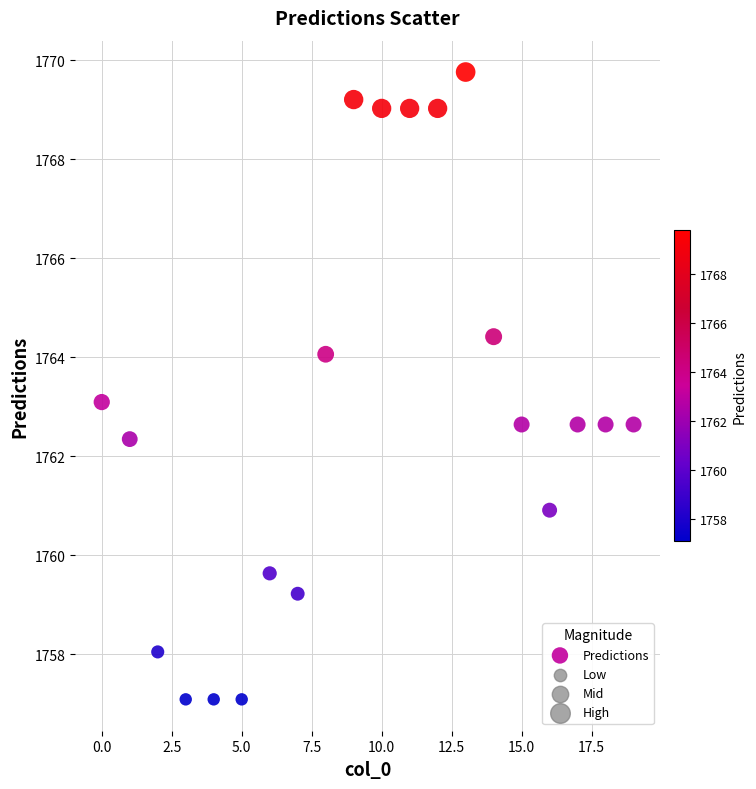

What is the range of Y values (max minus min)?

12.7